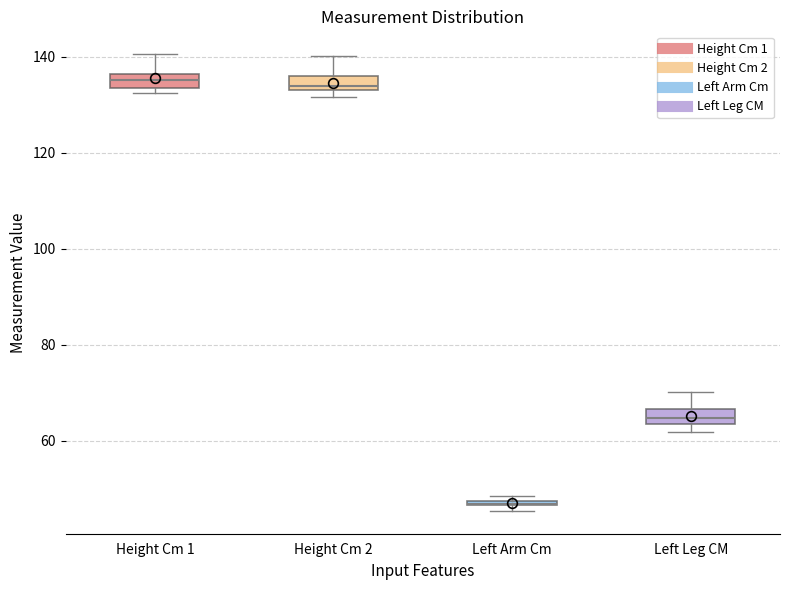

Where is the lower edge of the box for Left Leg CM on the y-axis? The values are not printed on the chart, so give them approximately, as read against the axis.

64